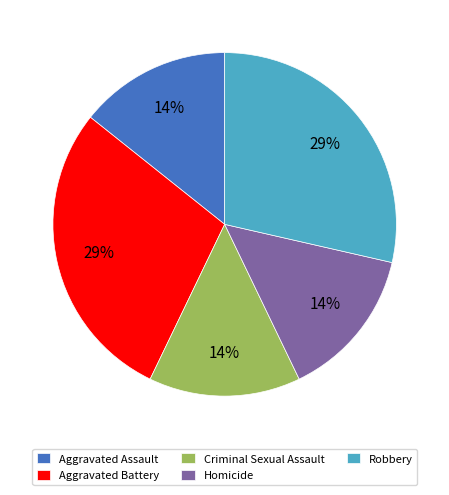

Is the sum of Robbery and Homicide greater than half?

No